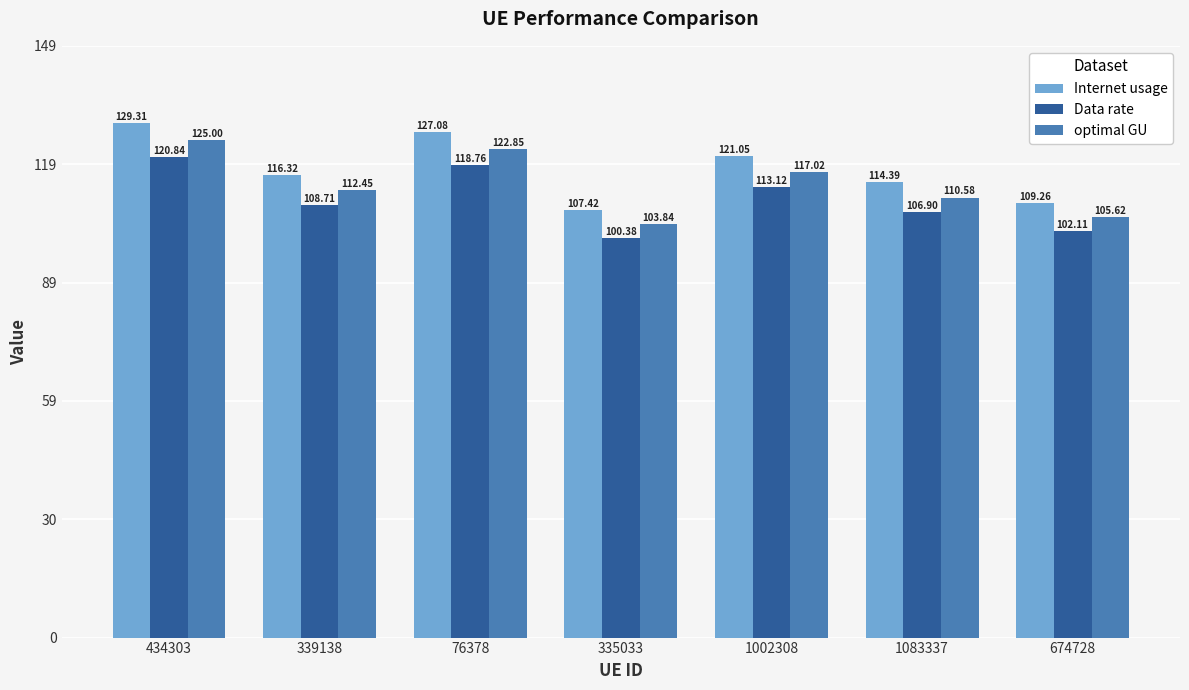

The value of Data rate at 76378 is 47.0. True or false?

False